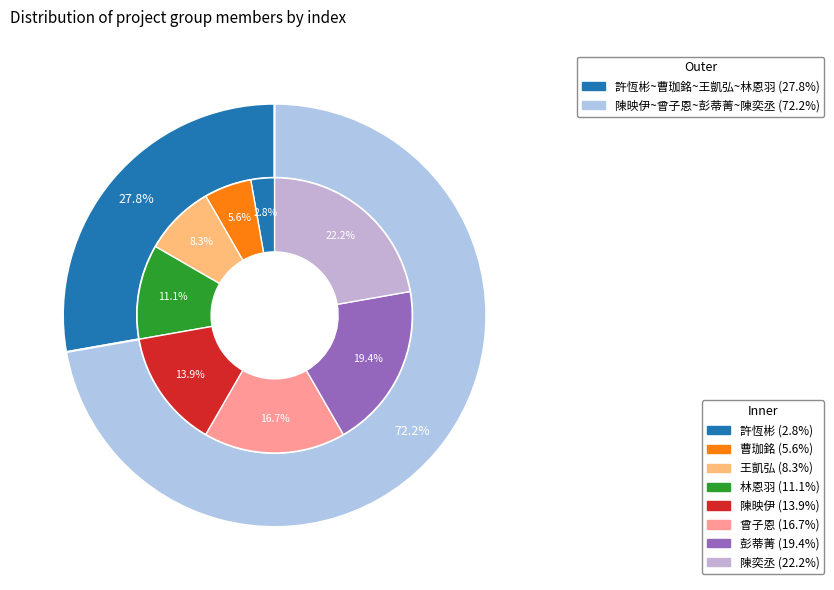

What percentage is NOT represented by 陳奕丞?

77.8%